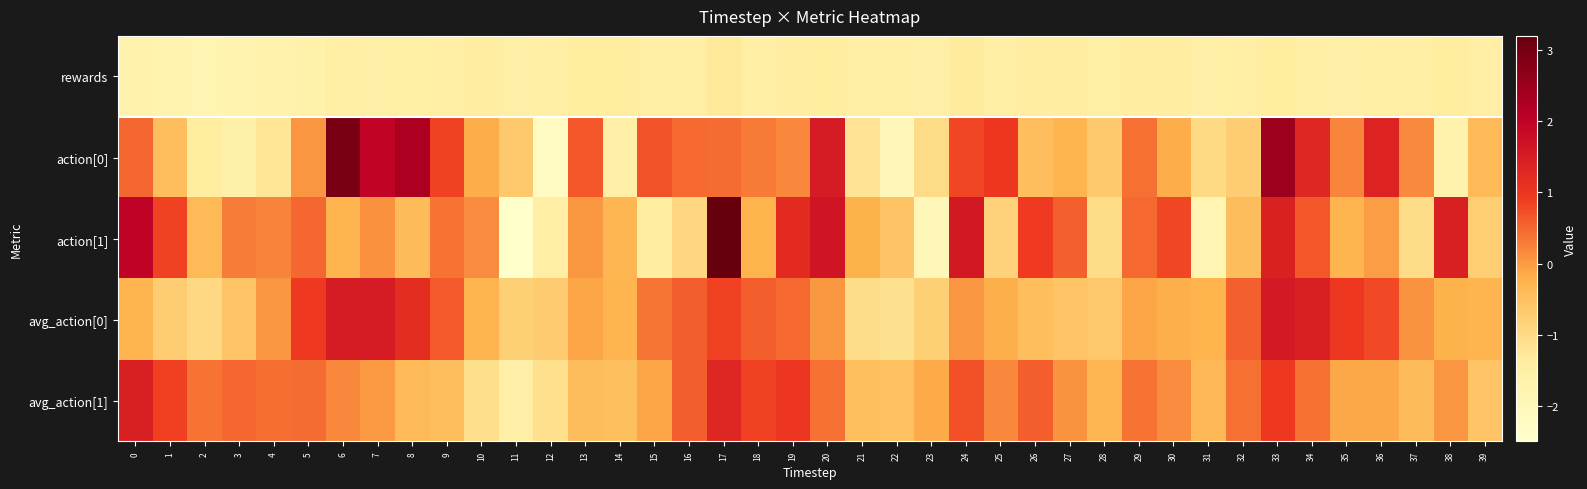

Which series has the largest range (max minus min)?

action[1]